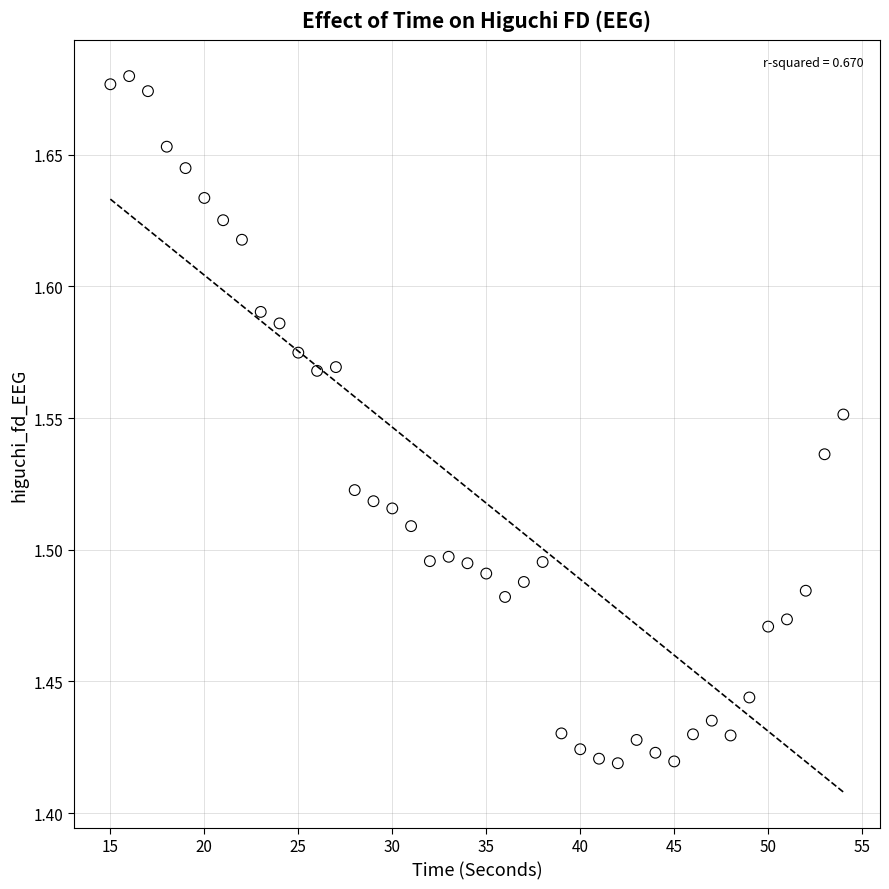

What is the range of Y values (max minus min)?

0.3